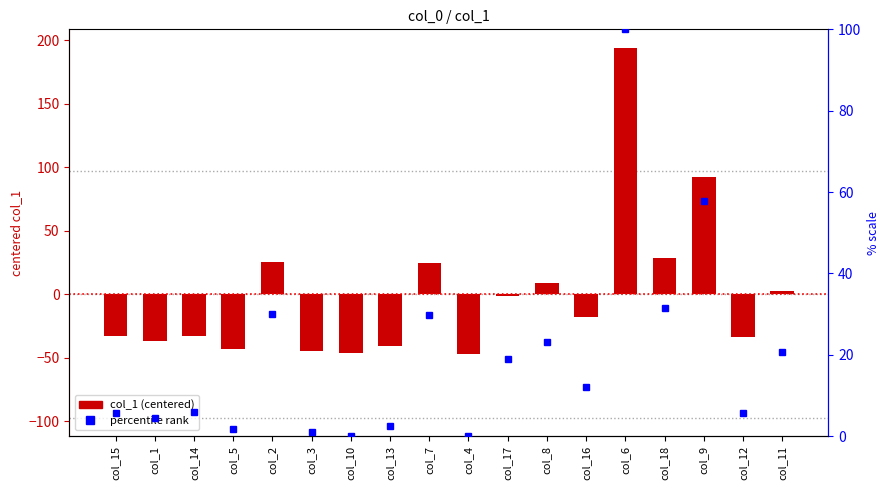

Are the bars horizontal?

No